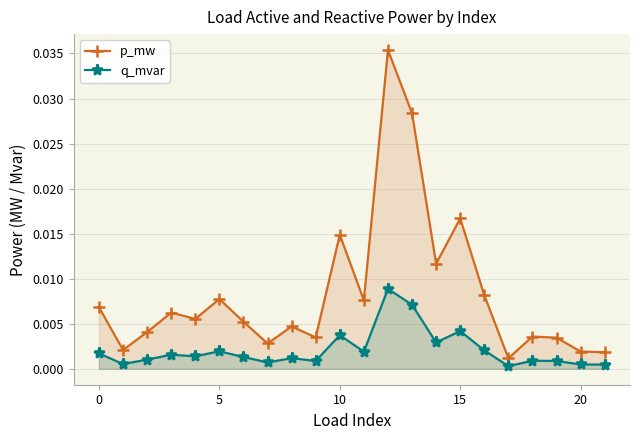

Which series has the largest range (max minus min)?

p_mw